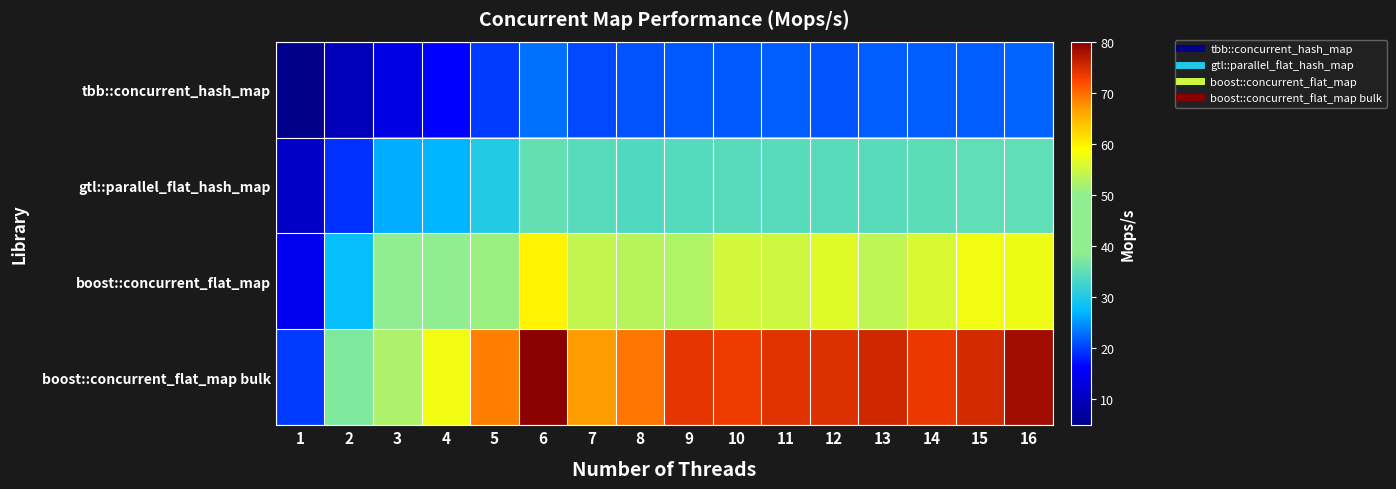

What is the difference between the highest and lowest values at 14?

52.0